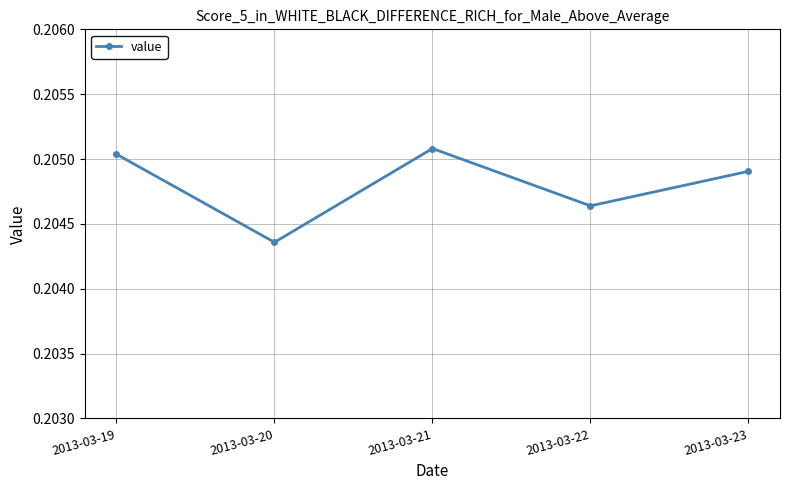

Between 2013-03-19 and 2013-03-22, which is larger?

2013-03-19